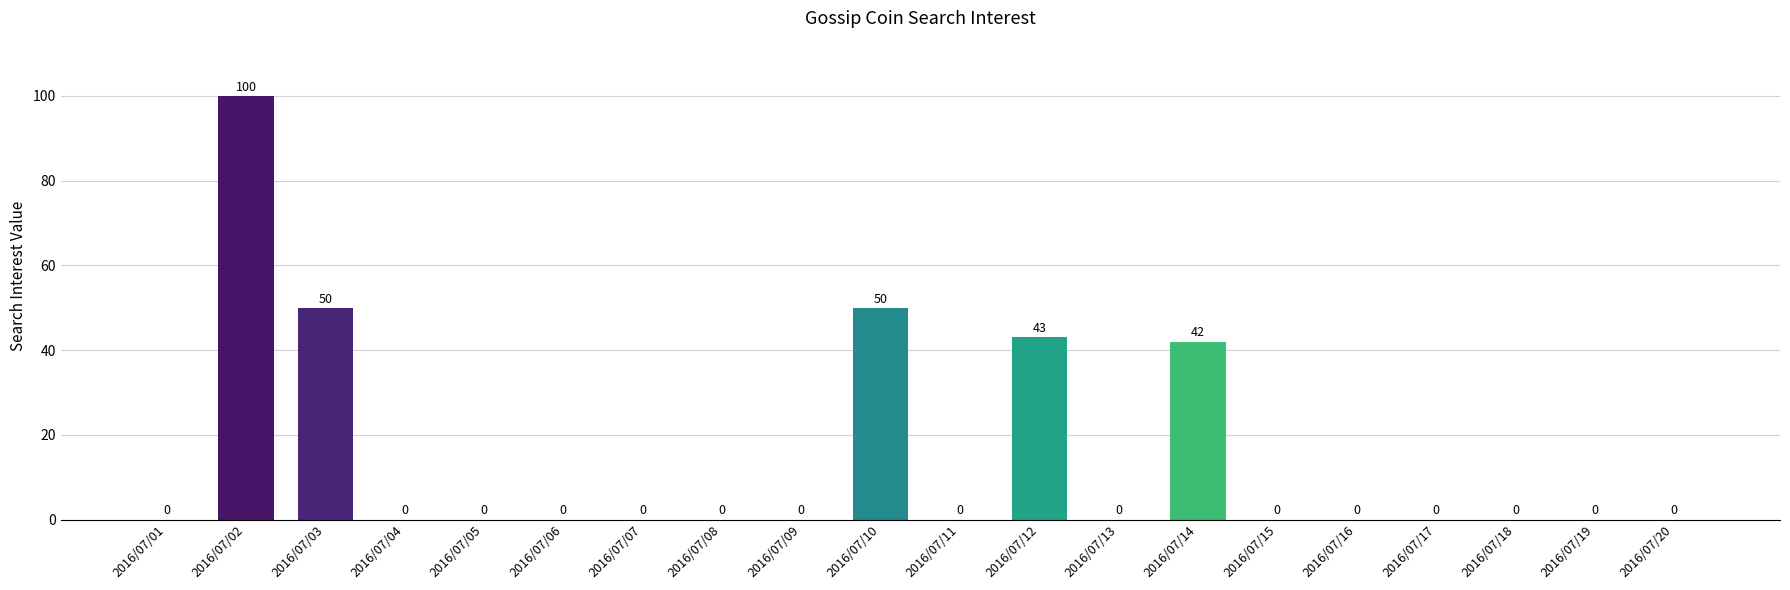

What is the maximum value shown in the chart?

100